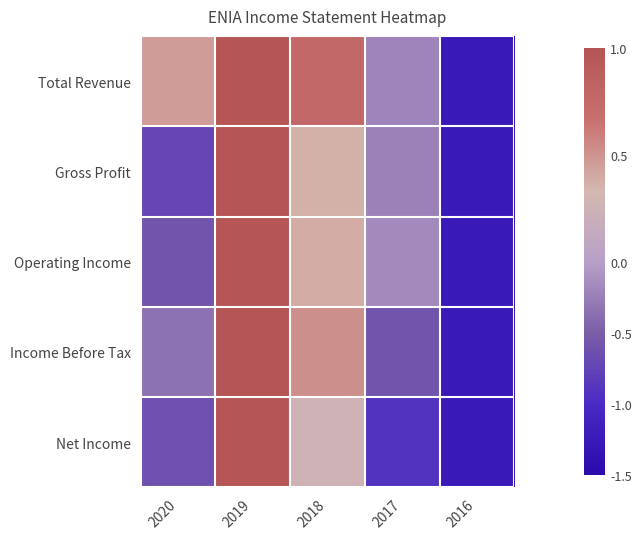

At which category is the sum across all series the highest?

2019